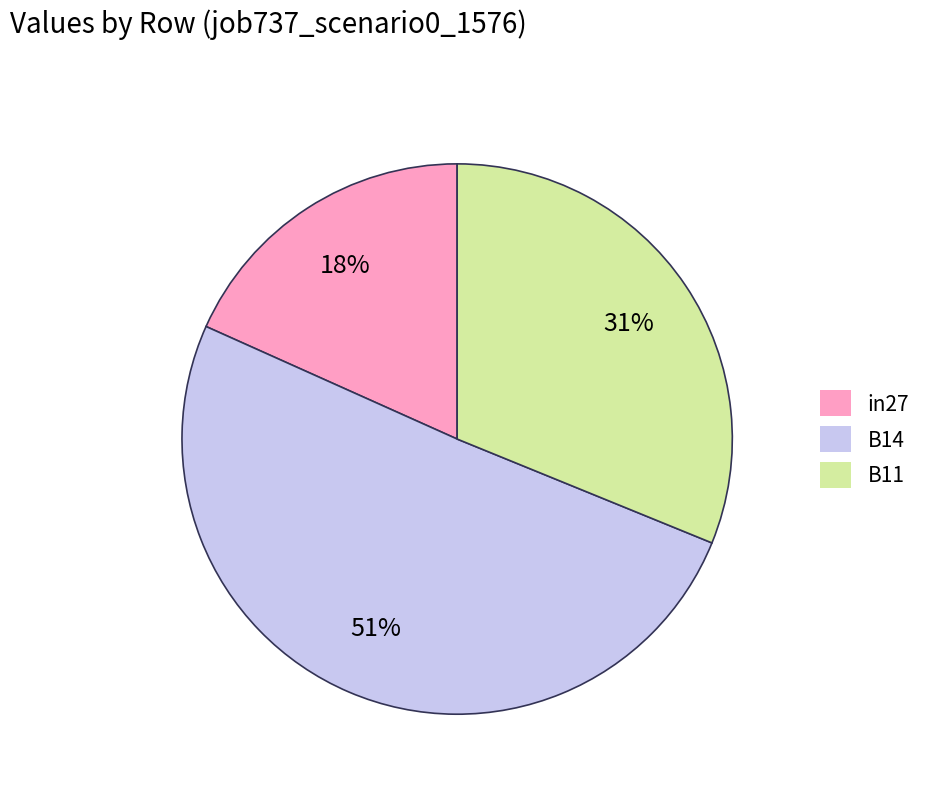

The B11 slice represents 43% of the pie. True or false?

False